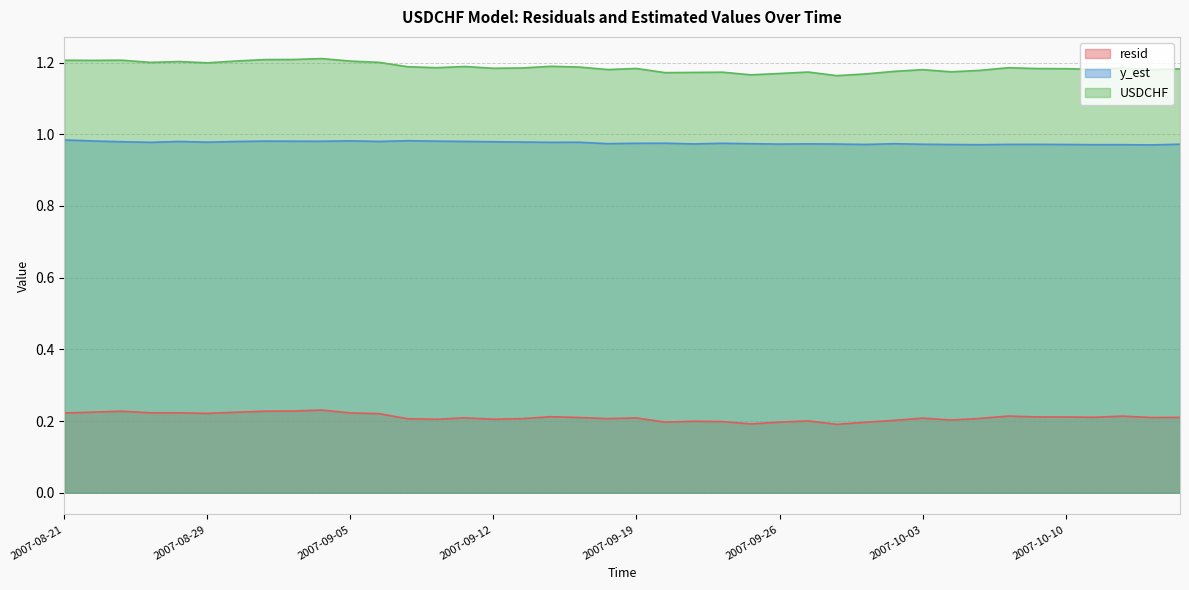

Rank the series at 2007-08-23 from lowest to highest value.

resid, y_est, USDCHF